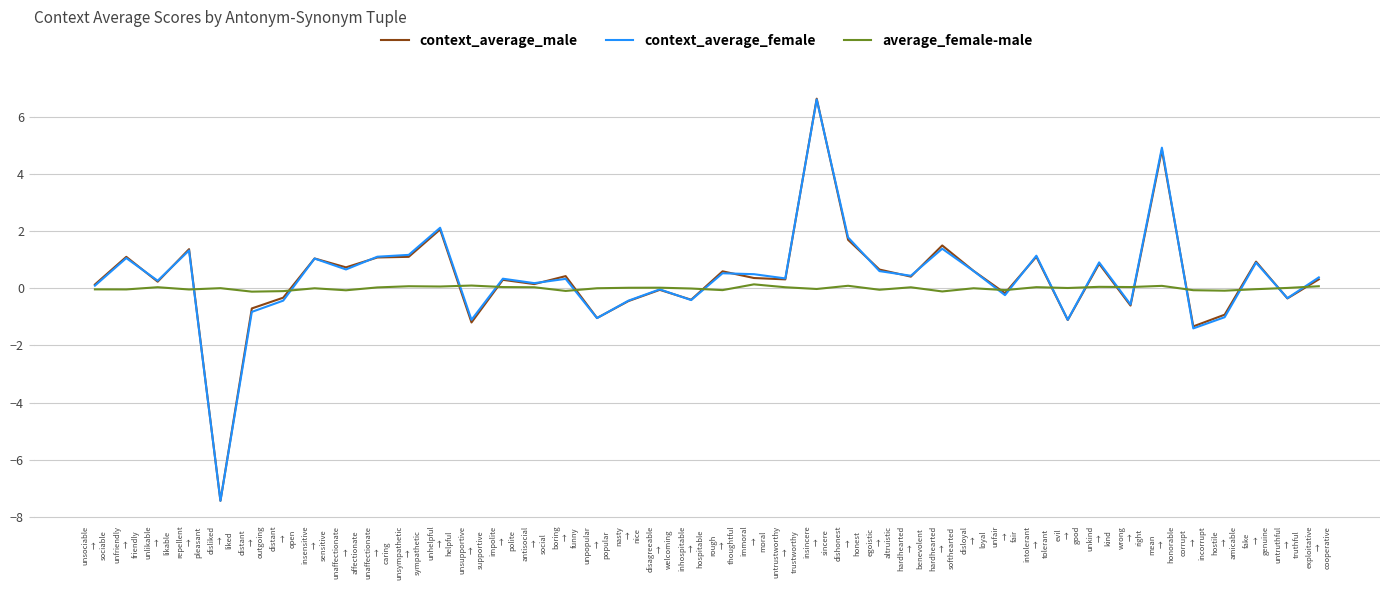

At how many categories does at least one series exceed -2?

40